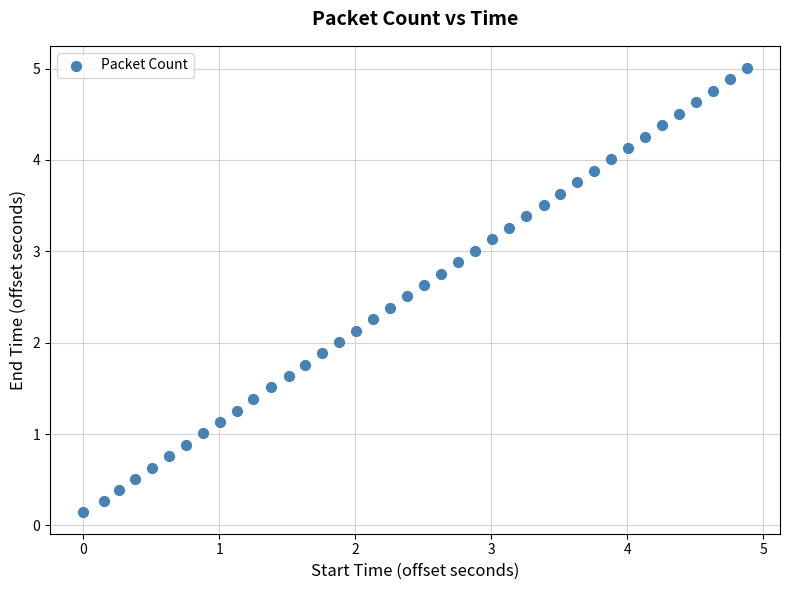

What is the range of Y values (max minus min)?

4.9